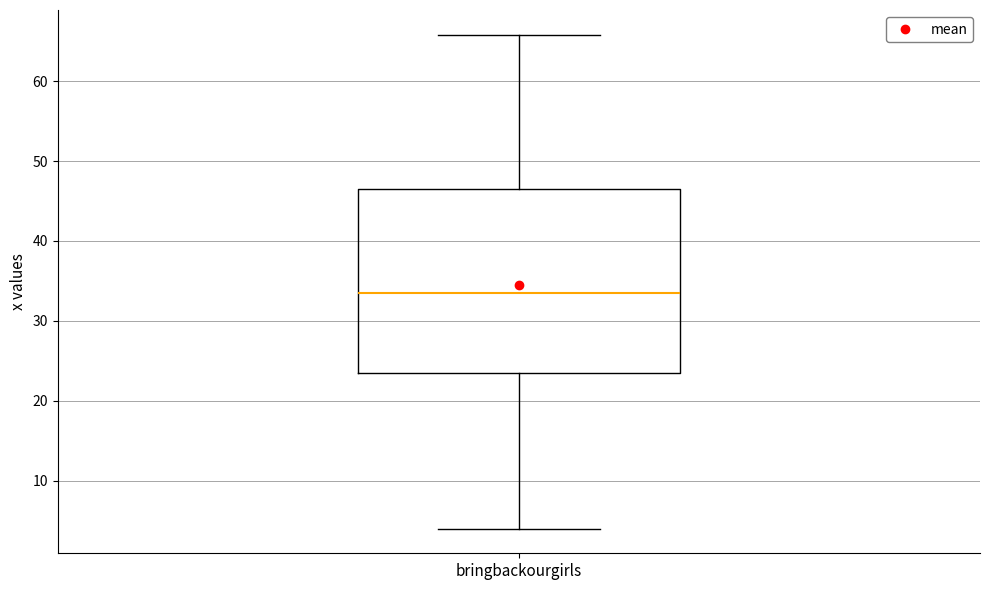

Where does the median line of the box for bringbackourgirls sit on the y-axis? The values are not printed on the chart, so give them approximately, as read against the axis.

33